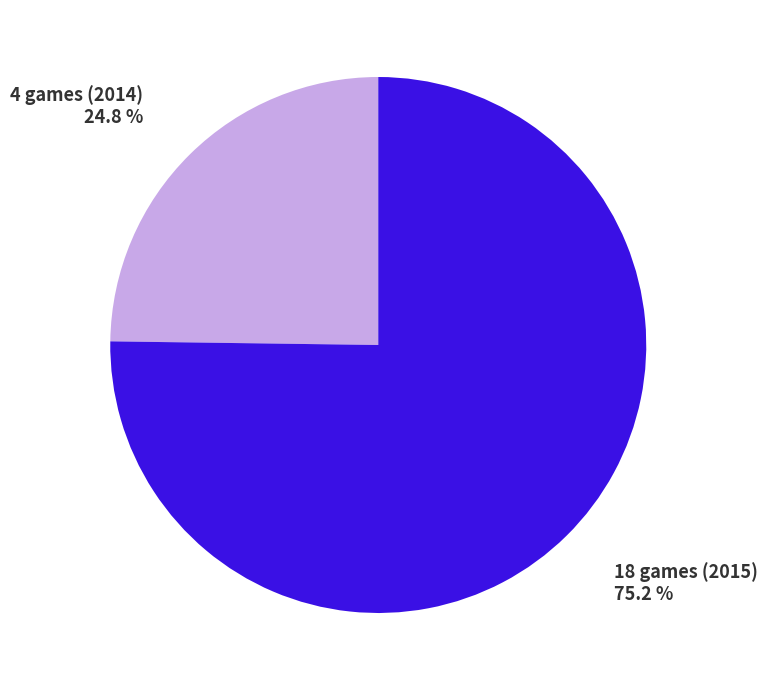

Does 18 games (2015) represent more than half of the total?

Yes